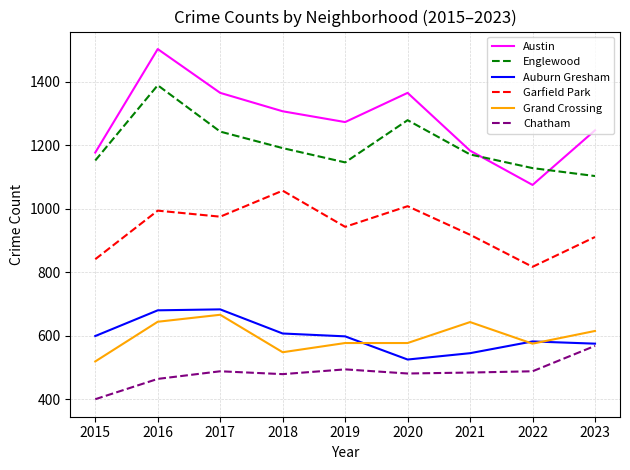

In Auburn Gresham, how many points are higher than both neighbors (excluding endpoints)?

2